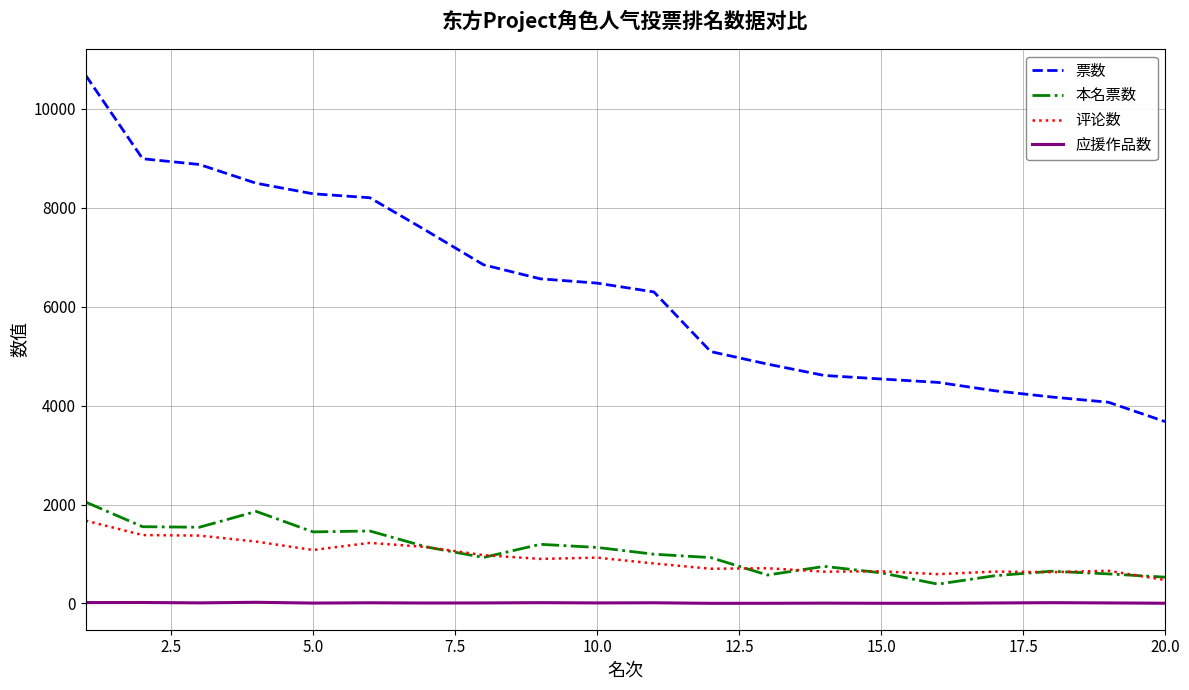

What is the sum of all 应援作品数 values?

221